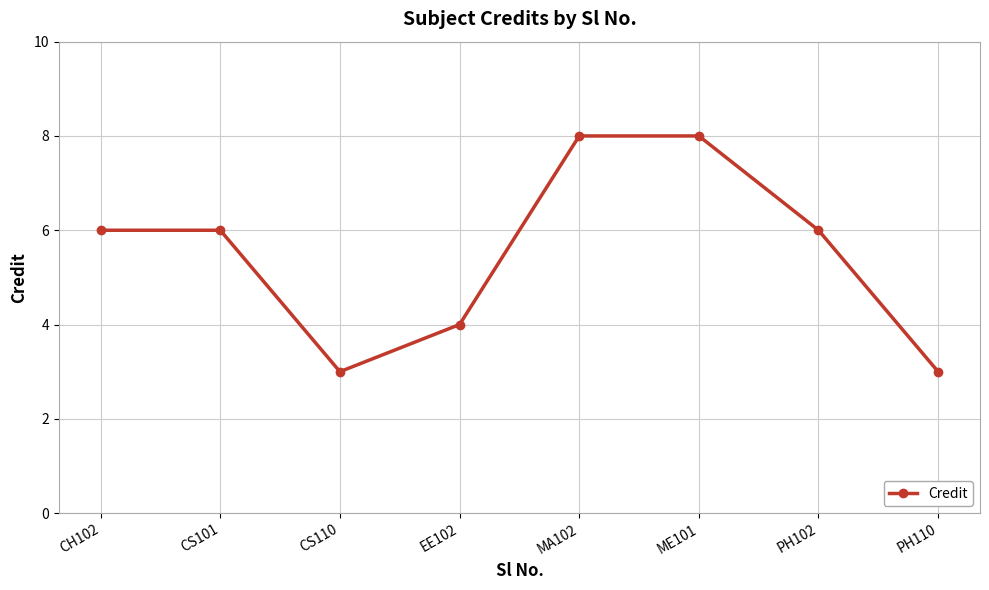

The value at ME101 is 8. True or false?

True